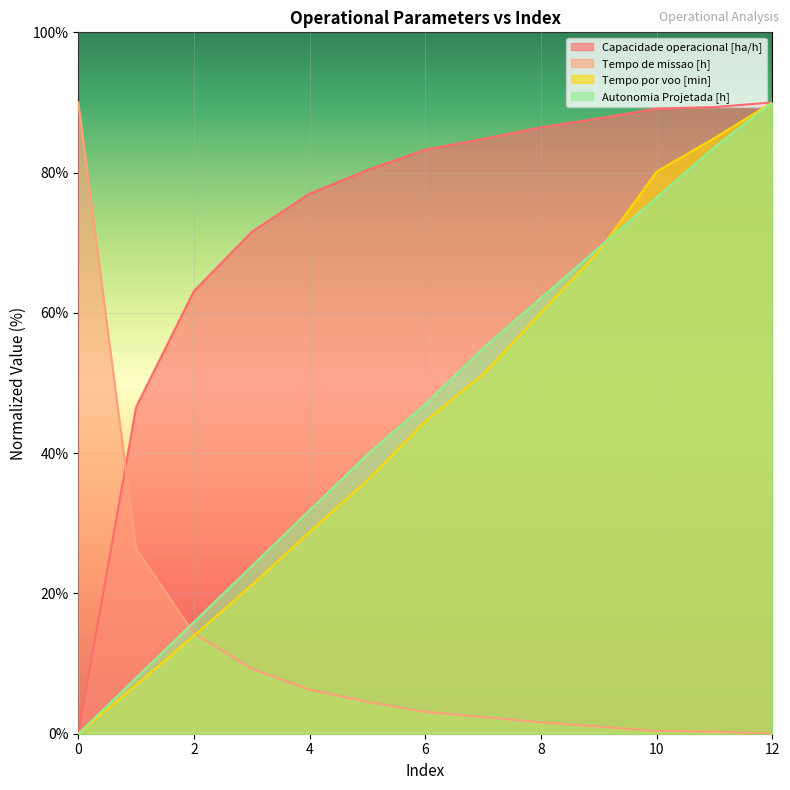

Which category has the highest value across all series?

12